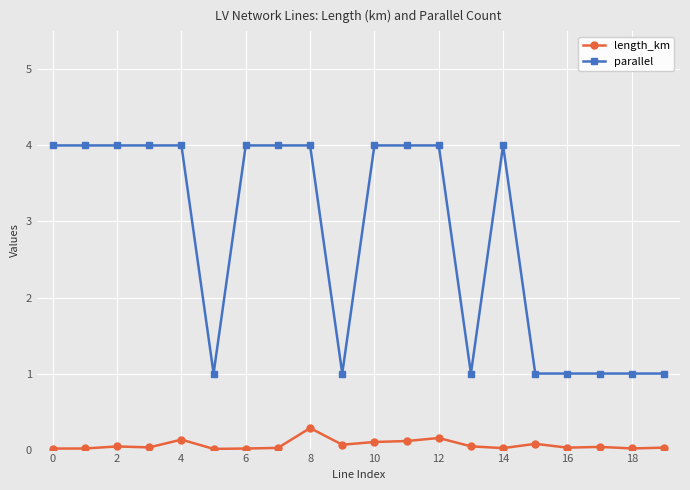

List the series in order of their overall mean, highest first.

parallel, length_km